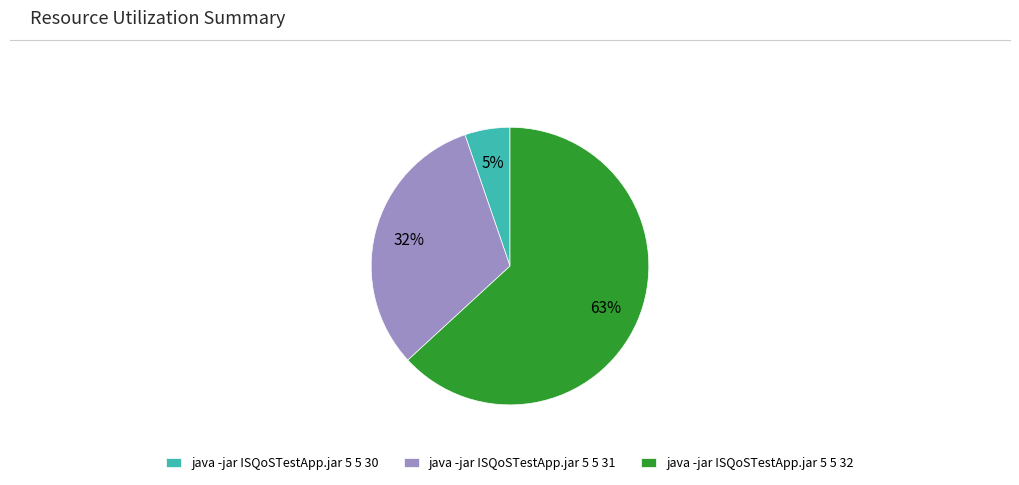

How many segments does this pie chart have?

3